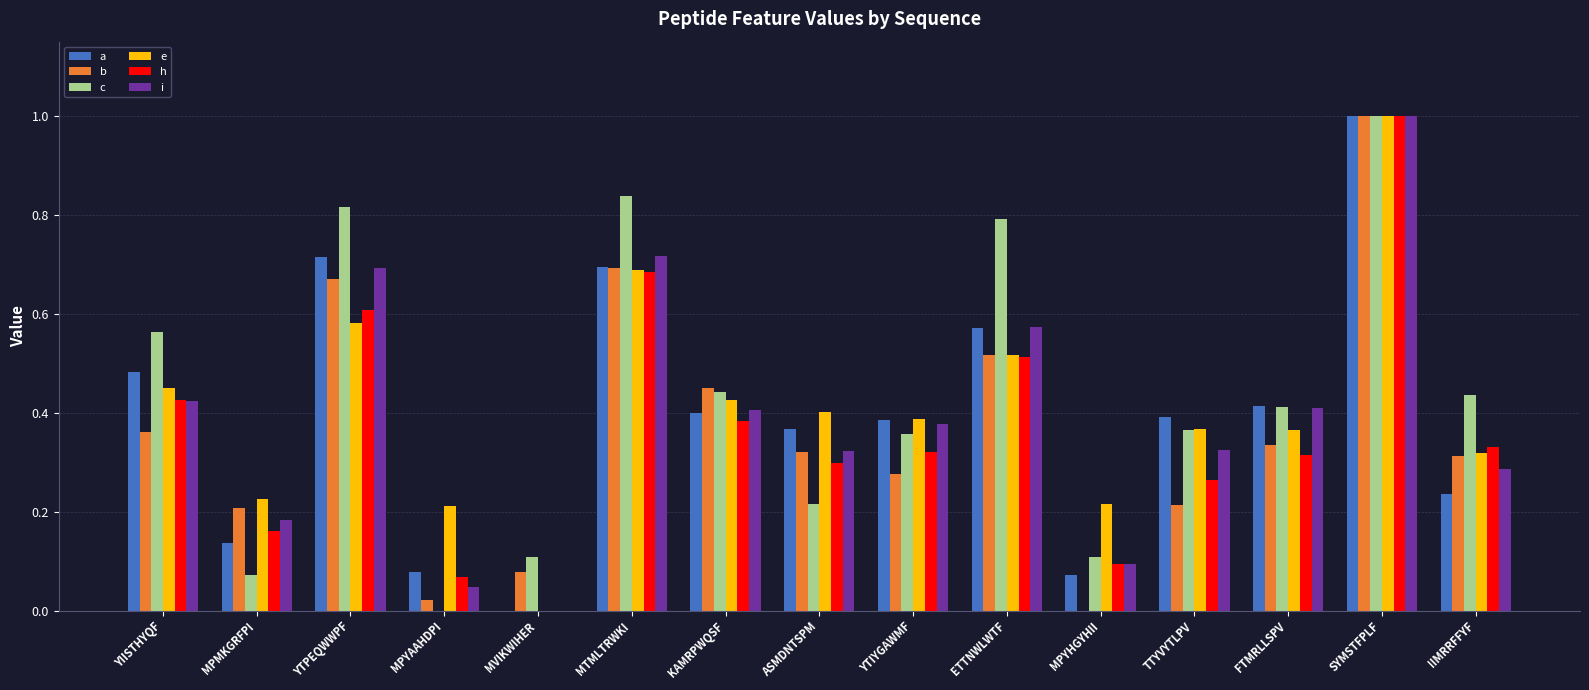

What are all the series names shown in the legend?

a, b, c, e, h, i